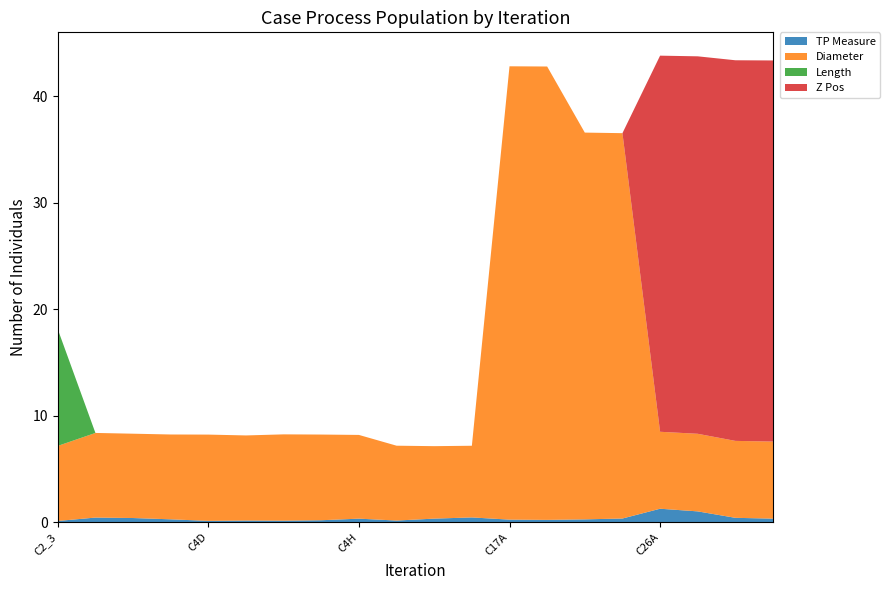

Reading right to left, what are all the values shown in this chart?

TP Measure: C26D=0.3	C26C=0.4	C26B=1.0	C26A=1.3	C18B=0.3	C18A=0.3	C17B=0.2	C17A=0.2	C13B=0.4	C13A=0.3	C11=0.1	C4H=0.3	C4G=0.2	C4F=0.1	C4E=0.1	C4D=0.1	C4C=0.3	C4B=0.4	C4A=0.4	C2_3=0.1
Diameter: C26D=7.2	C26C=7.2	C26B=7.3	C26A=7.2	C18B=36.2	C18A=36.3	C17B=42.6	C17A=42.6	C13B=6.7	C13A=6.8	C11=7.0	C4H=7.9	C4G=8.0	C4F=8.1	C4E=8.0	C4D=8.1	C4C=8.0	C4B=7.9	C4A=8.0	C2_3=7.0
Length: C26D=0.0	C26C=0.0	C26B=0.0	C26A=0.0	C18B=0.0	C18A=0.0	C17B=0.0	C17A=0.0	C13B=0.0	C13A=0.0	C11=0.0	C4H=0.0	C4G=0.0	C4F=0.0	C4E=0.0	C4D=0.0	C4C=0.0	C4B=0.0	C4A=0.0	C2_3=11.0
Z Pos: C26D=35.8	C26C=35.8	C26B=35.5	C26A=35.3	C18B=0.0	C18A=0.0	C17B=0.0	C17A=0.0	C13B=0.0	C13A=0.0	C11=0.0	C4H=0.0	C4G=0.0	C4F=0.0	C4E=0.0	C4D=0.0	C4C=0.0	C4B=0.0	C4A=0.0	C2_3=0.0